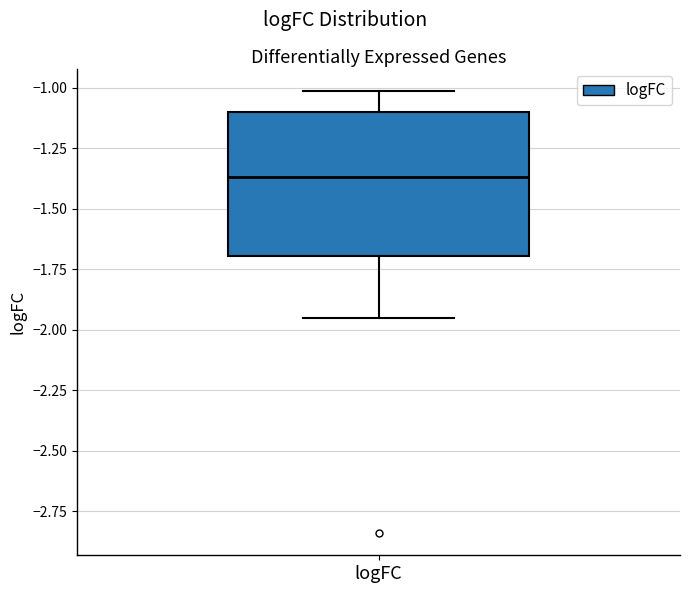

Where is the lower edge of the box for logFC on the y-axis? The values are not printed on the chart, so give them approximately, as read against the axis.

-1.70